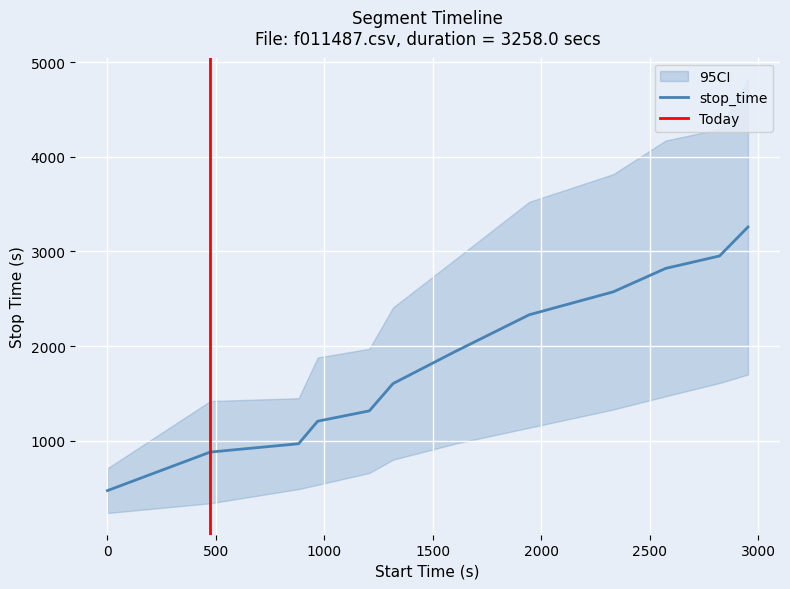

What is the maximum value for stop_time?

3258